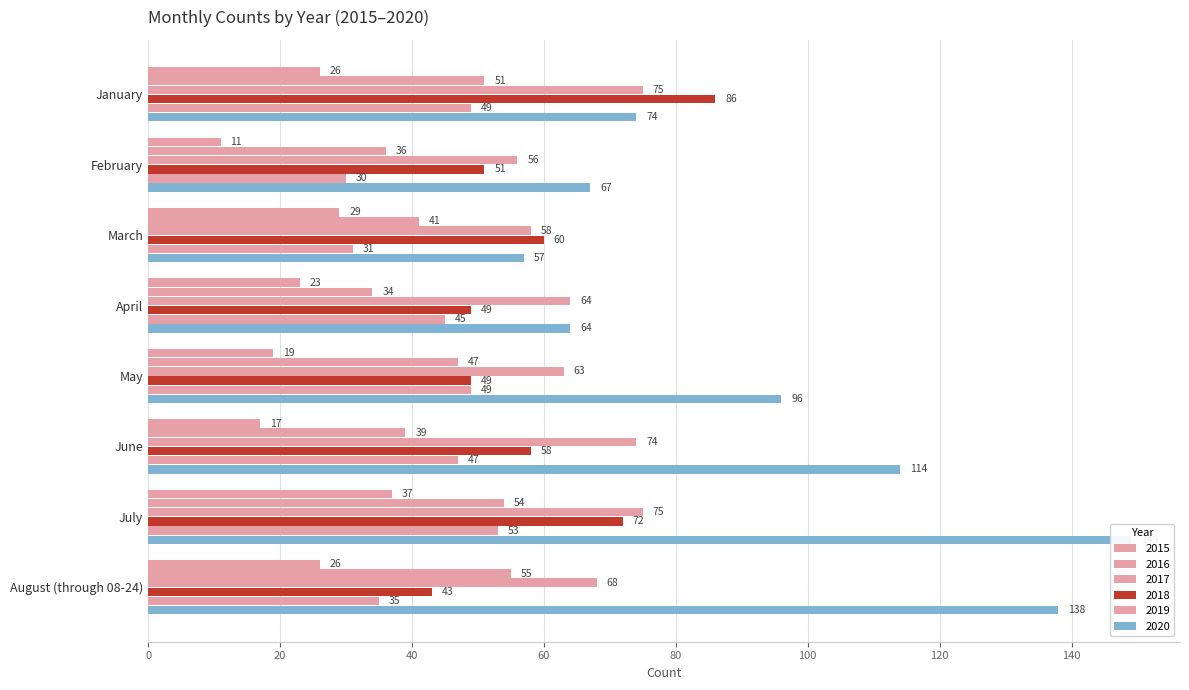

What is the difference between the highest and lowest values at April?

41